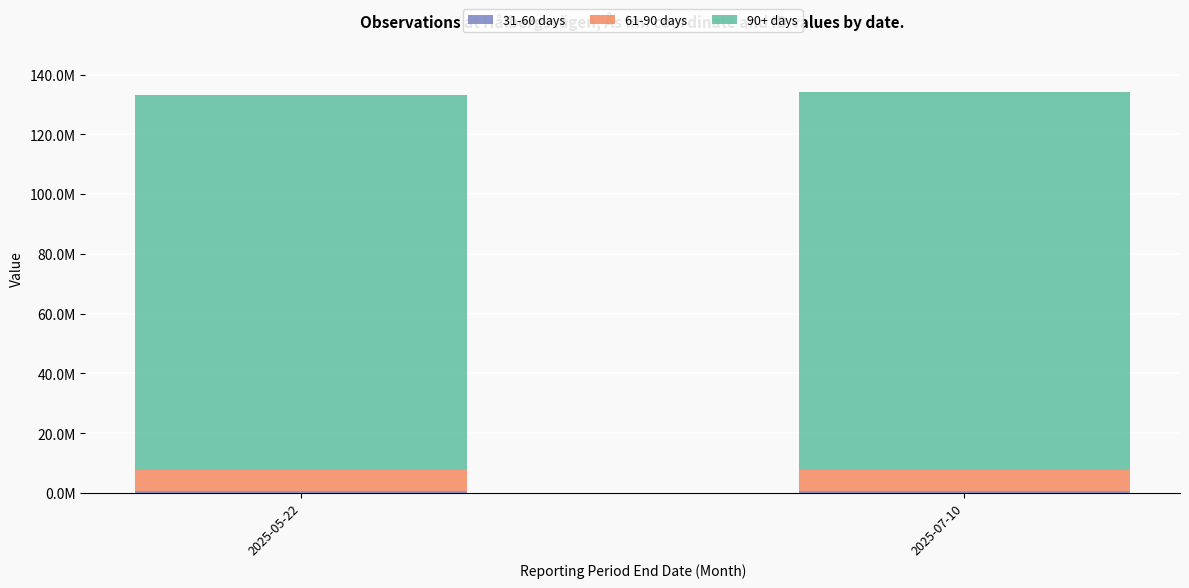

Does the chart contain stacked bars?

Yes